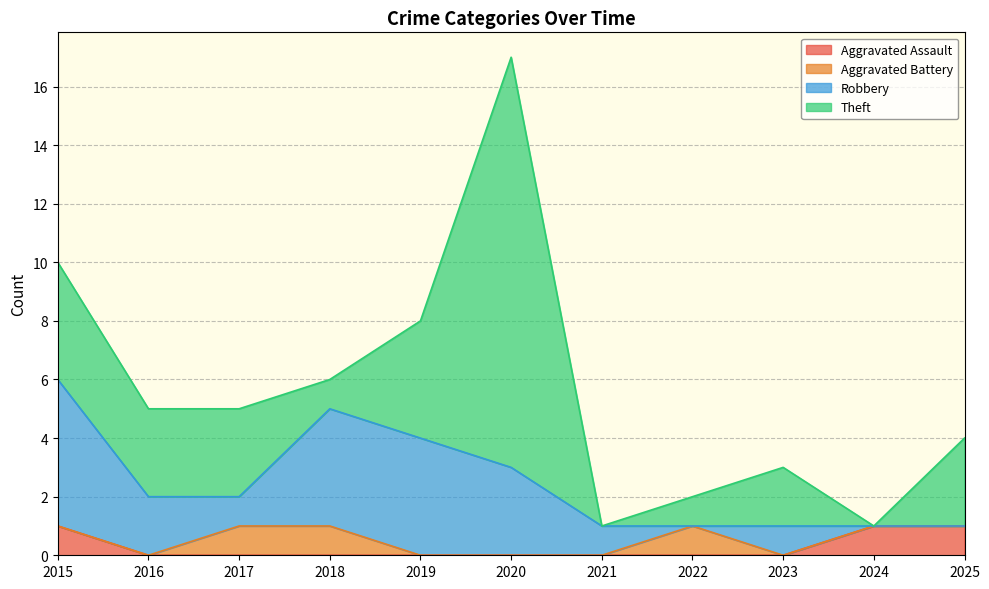

Which category has the highest value in the Aggravated Assault series?

2015